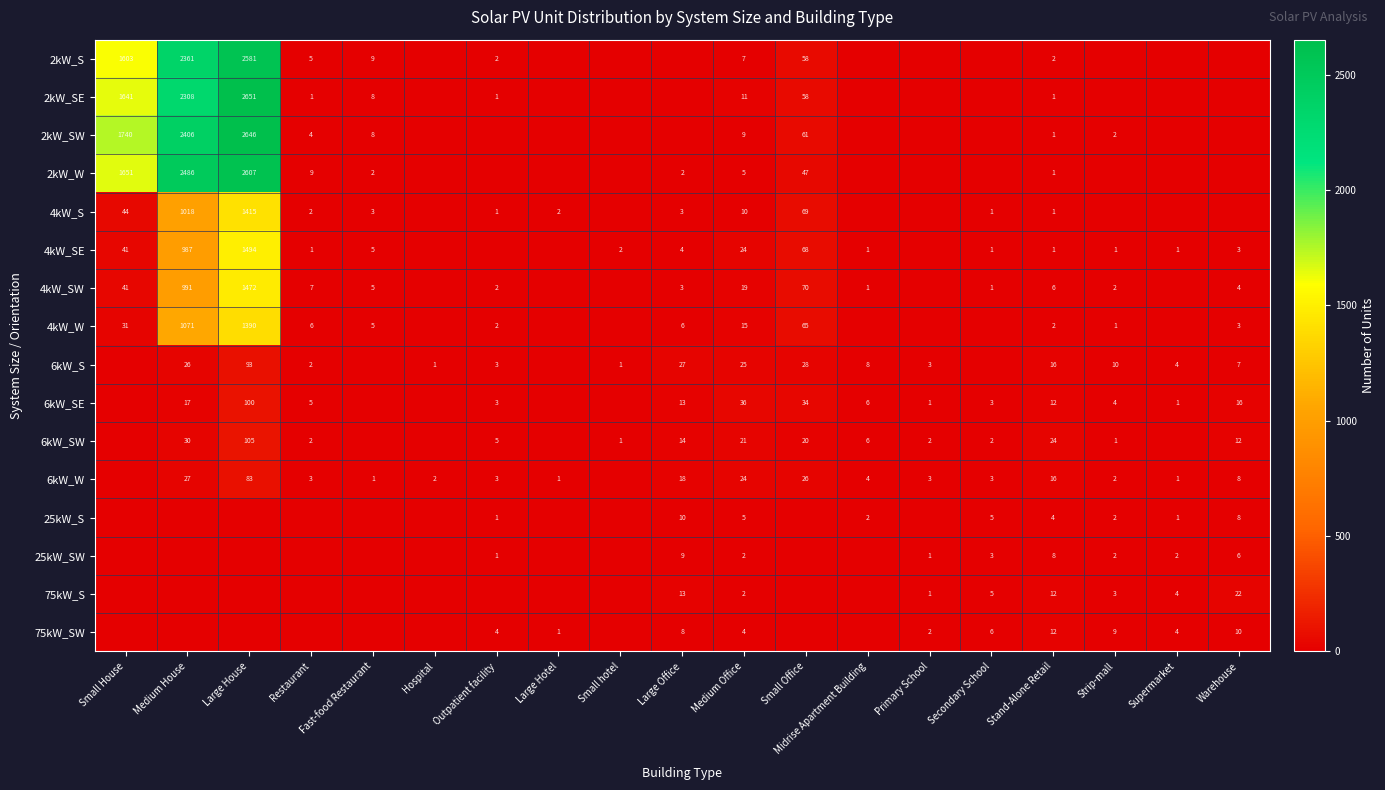

The 6kW_W series shows 3 at Strip-mall. True or false?

False